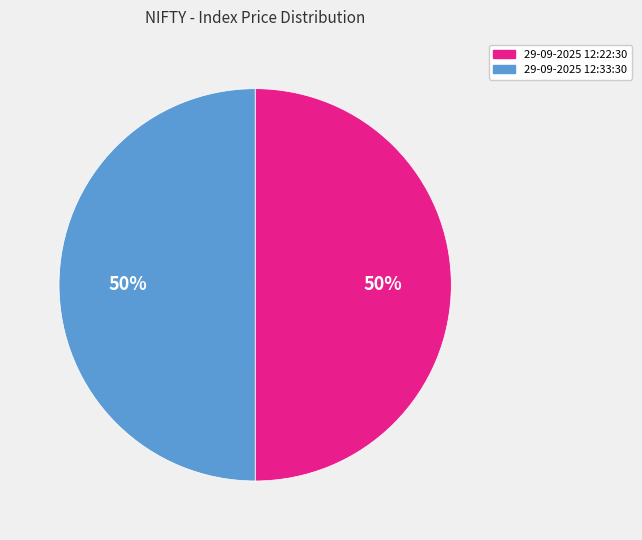

True or false: 29-09-2025 12:33:30 accounts for 50% of the total.

True